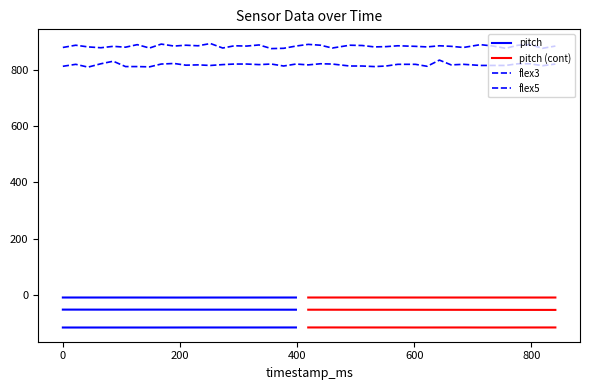

At which label does flex3 reach its peak?

643